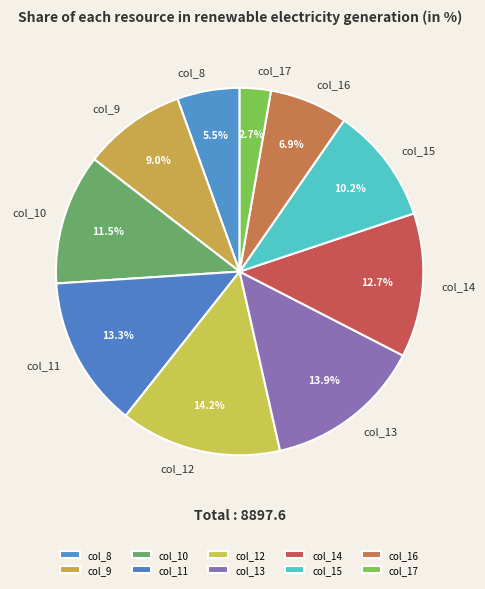

How many slices are in this pie chart?

10